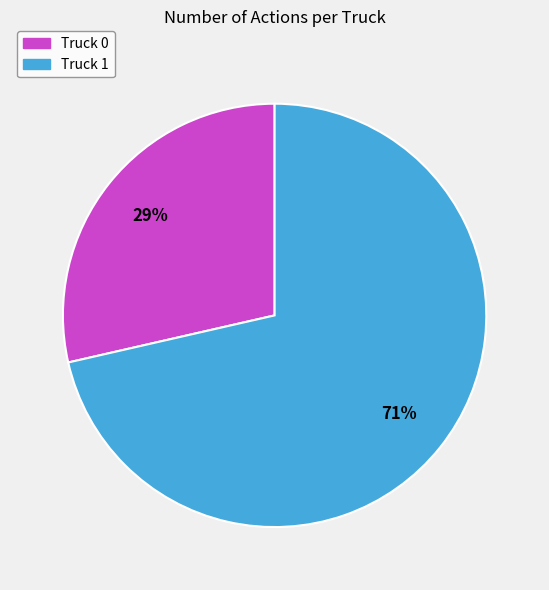

What is the smallest slice in the pie chart?

Truck 0